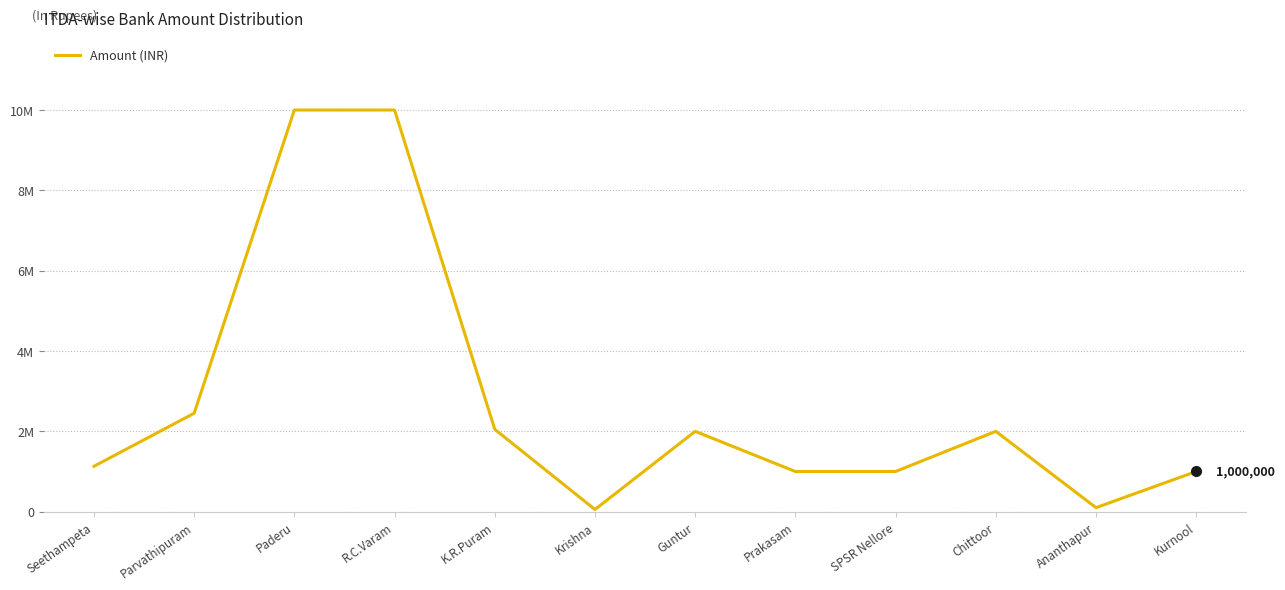

Does the chart have visible grid lines?

Yes